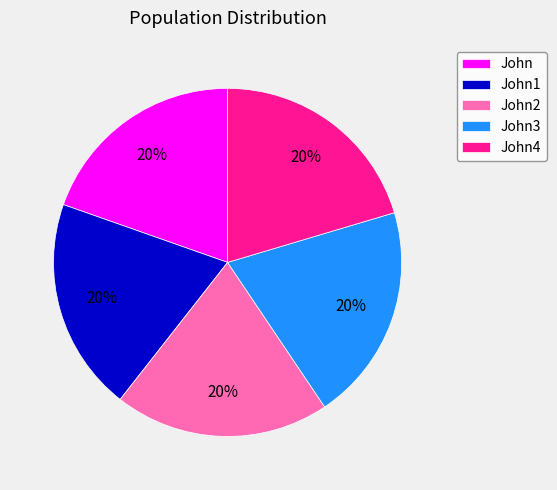

How many slices are in this pie chart?

5